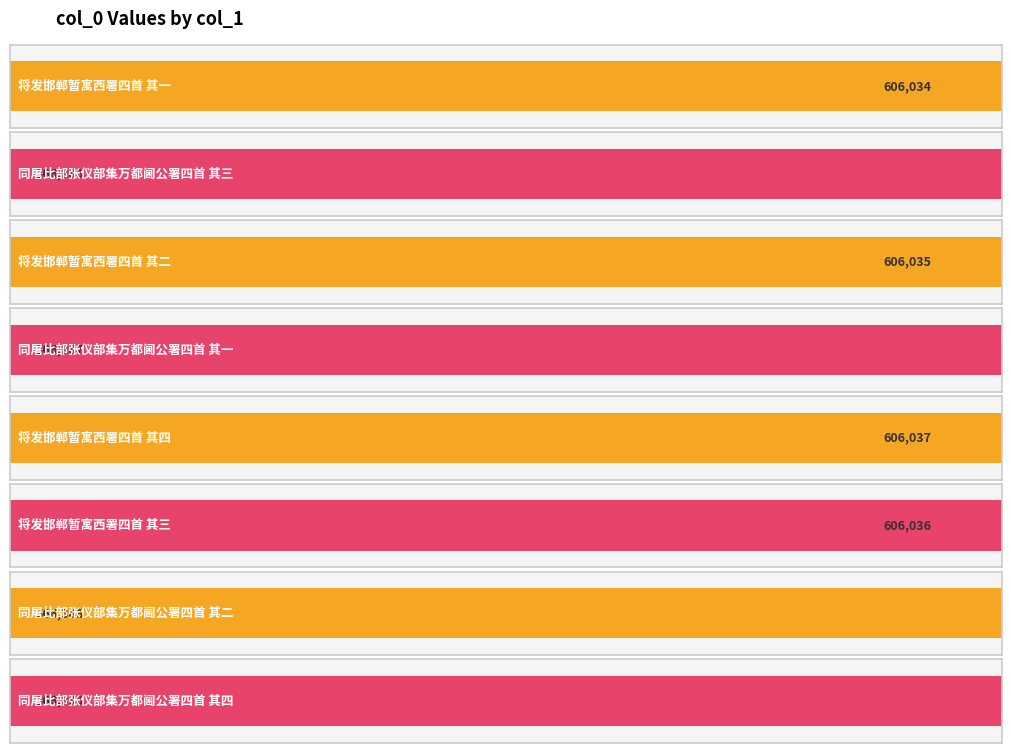

Reading right to left, extract all data points from this chart.

566390	566388	606036	606037	566387	606035	566389	606034